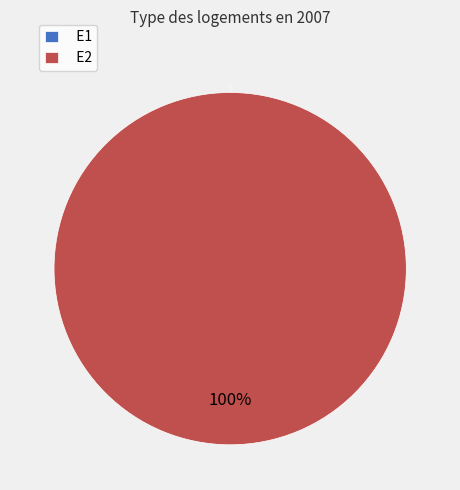

What percentage do E2 and E1 together represent?

100.0%